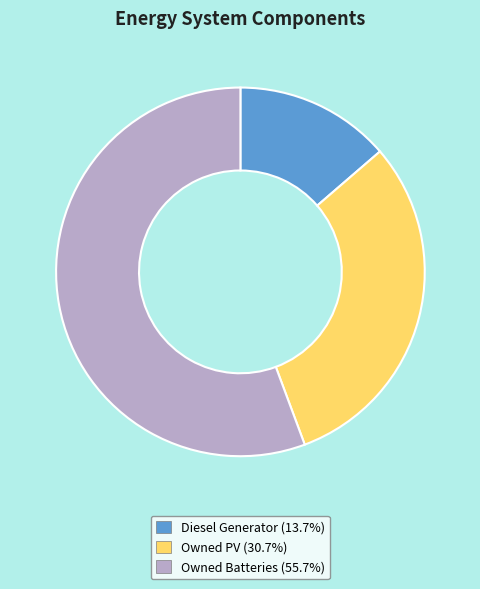

Which has a higher value, Owned PV or Diesel Generator?

Owned PV